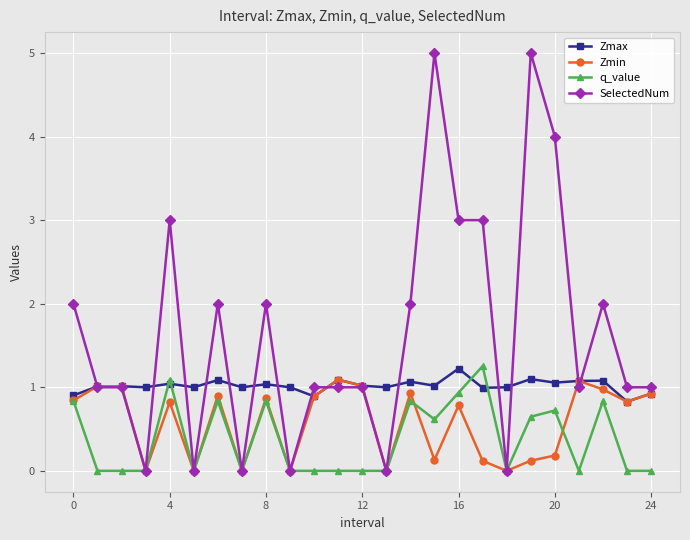

What is the maximum value for Zmin?

1.1